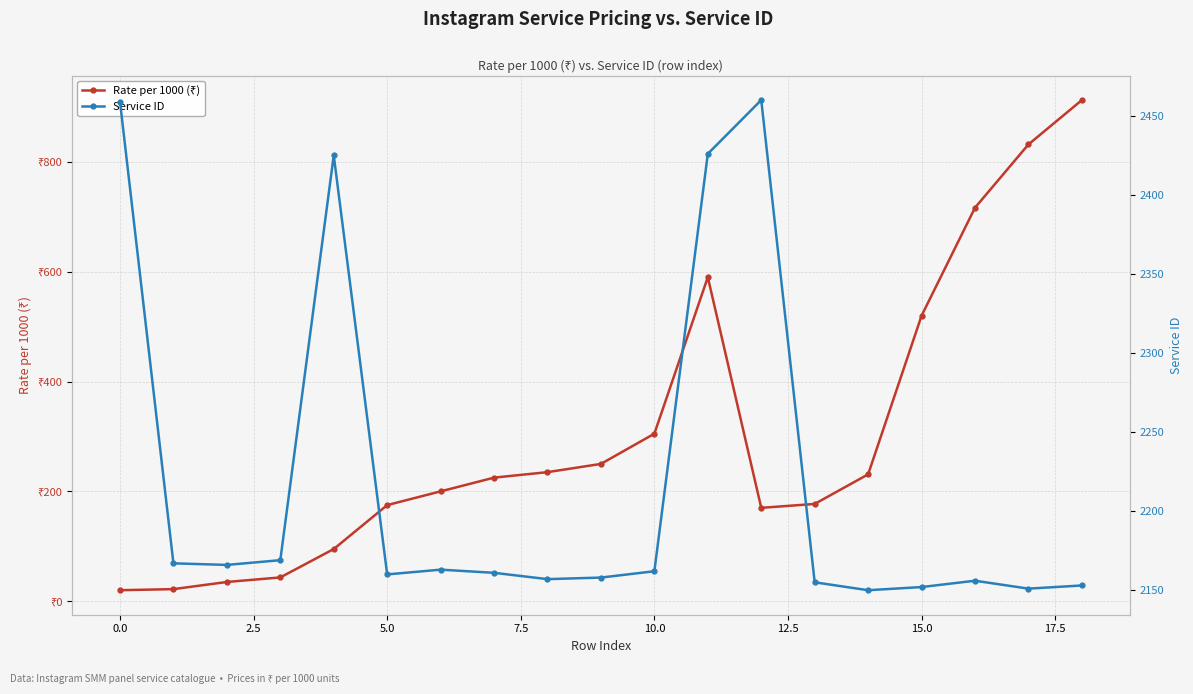

True or false: Service ID and Rate per 1000 (₹) intersect in this chart.

False